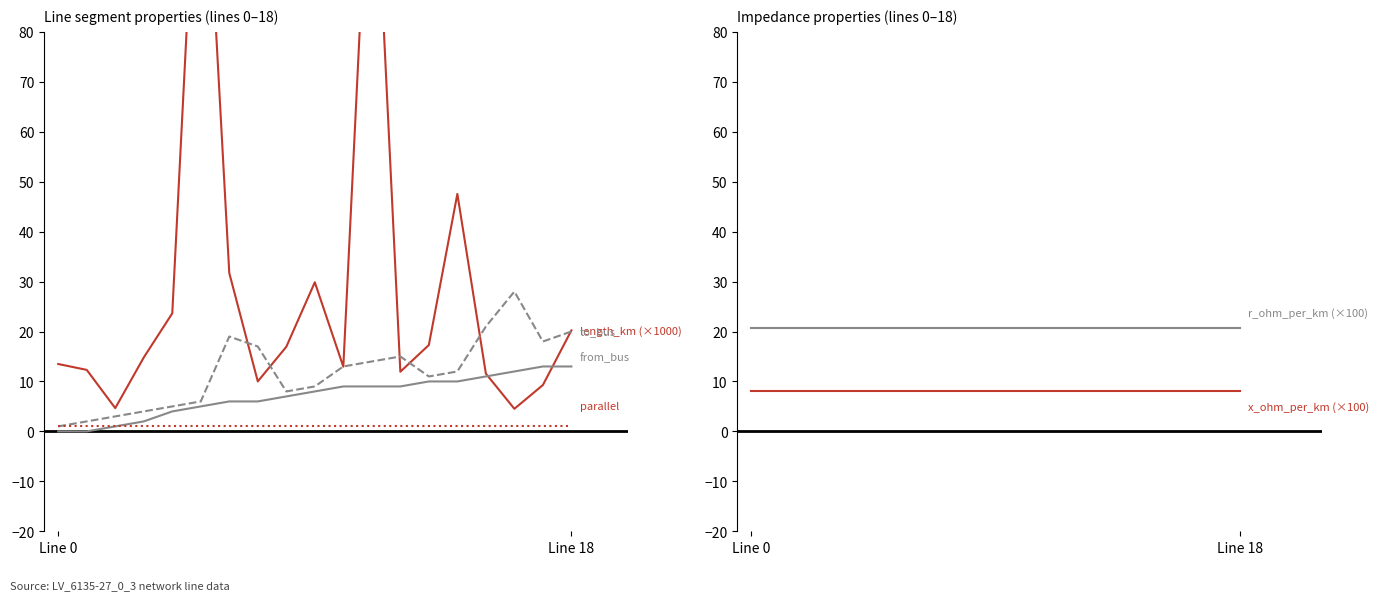

Read the from_bus value at 16.

12.0